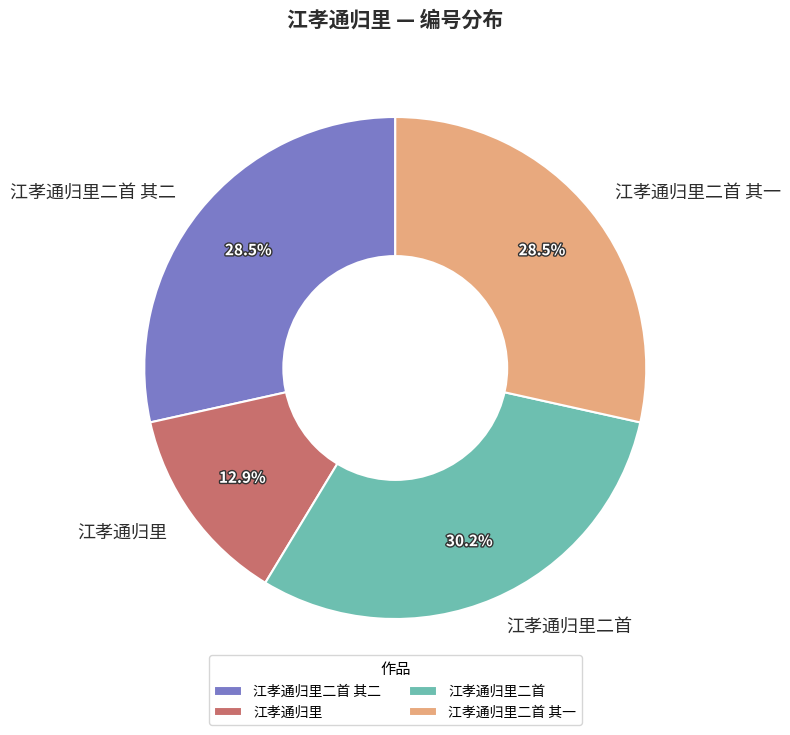

Between 江孝通归里 and 江孝通归里二首, which is larger?

江孝通归里二首